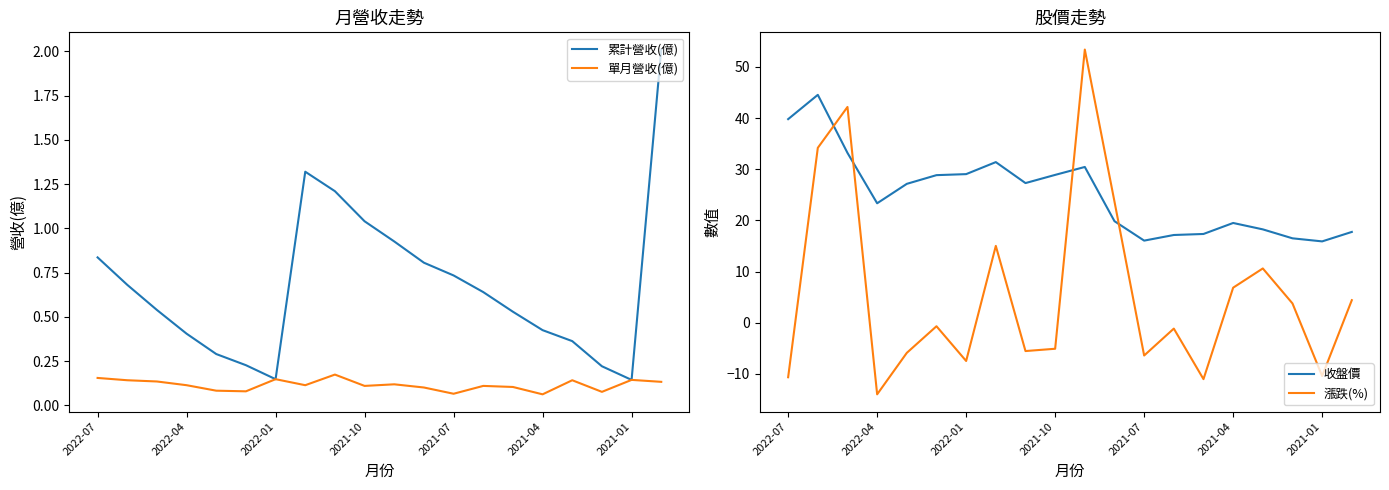

Is it true that 收盤價 equals 45.0 at 2022-01?

False